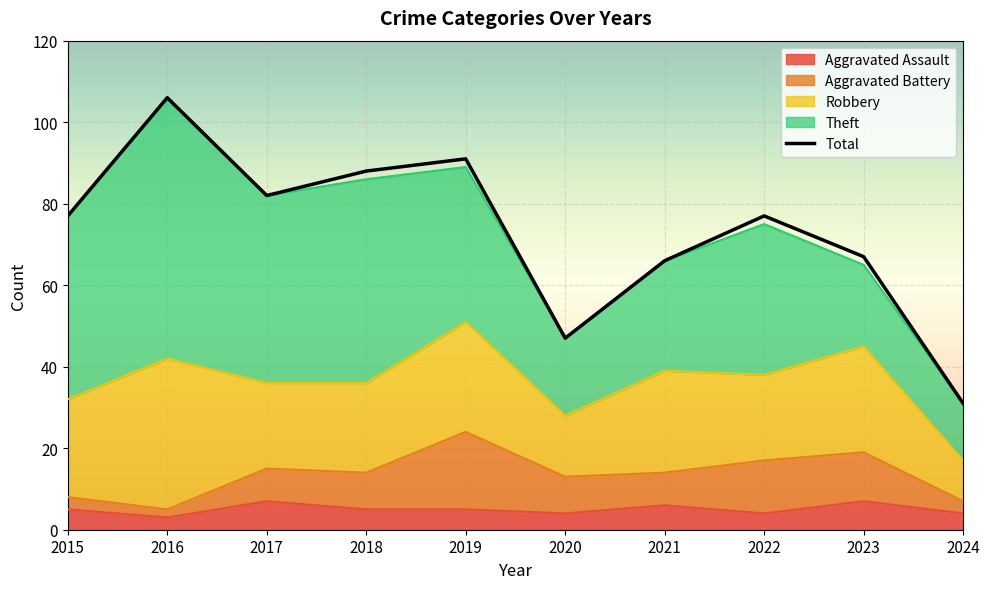

The chart shows a value of 16 at 2017. True or false?

False